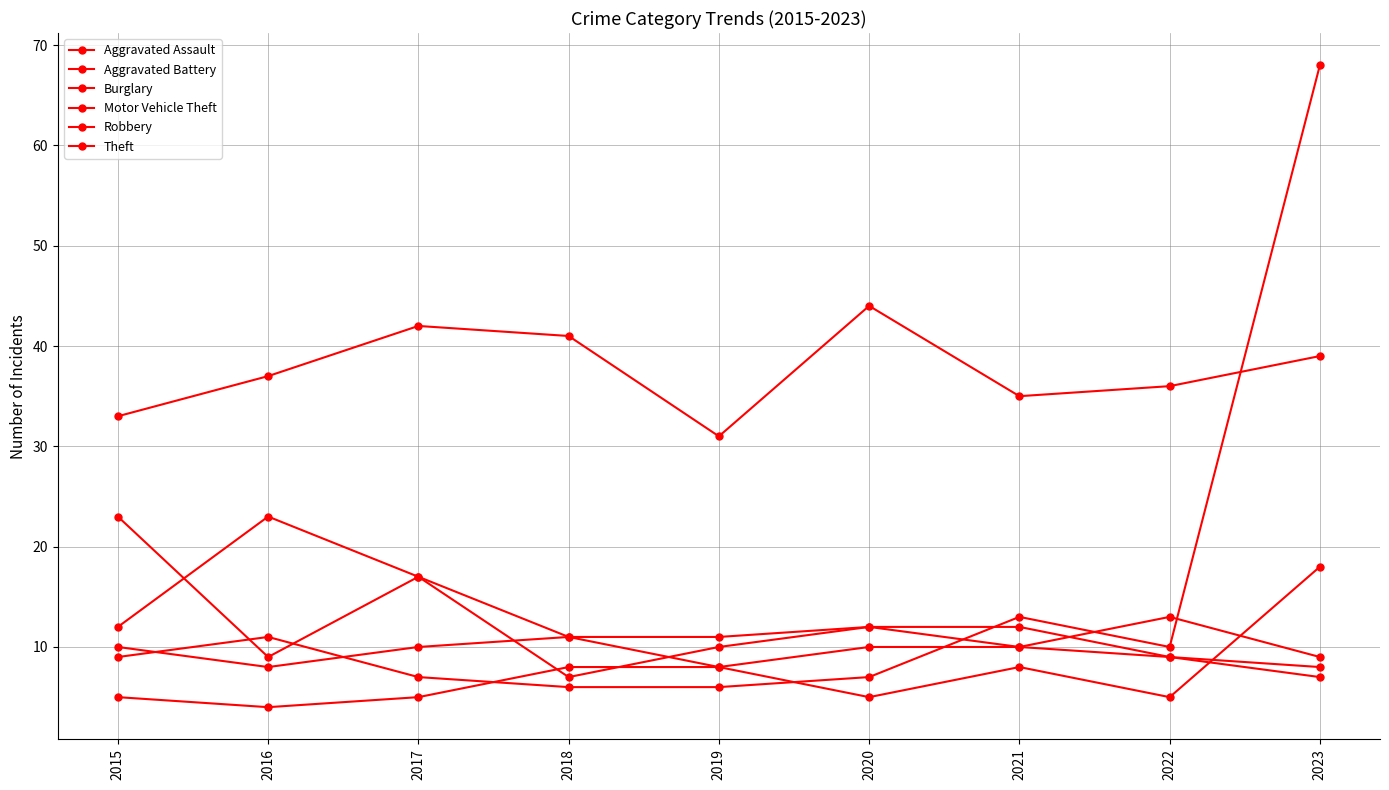

What is the smallest value displayed?

4